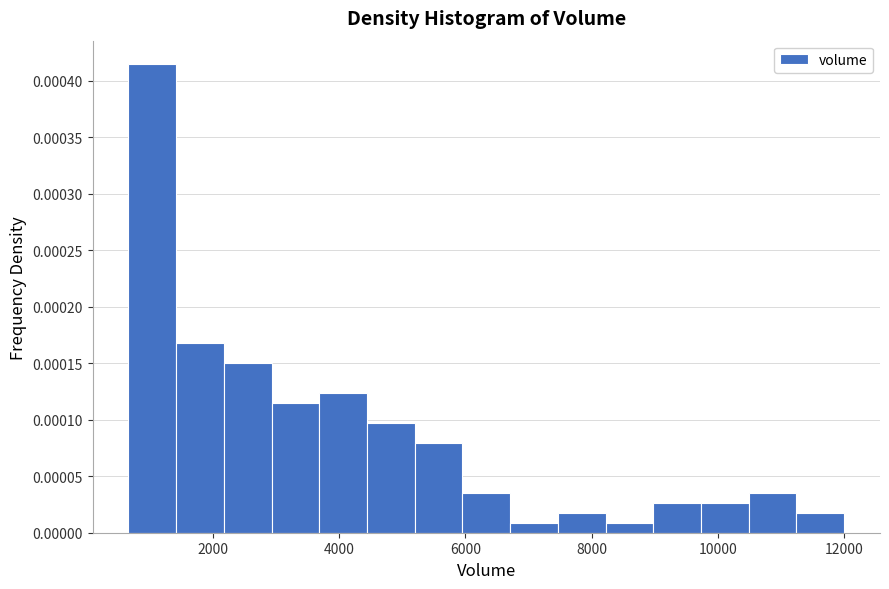

Read against the x-axis, roughly where is the centre of the tallest bar?

1000